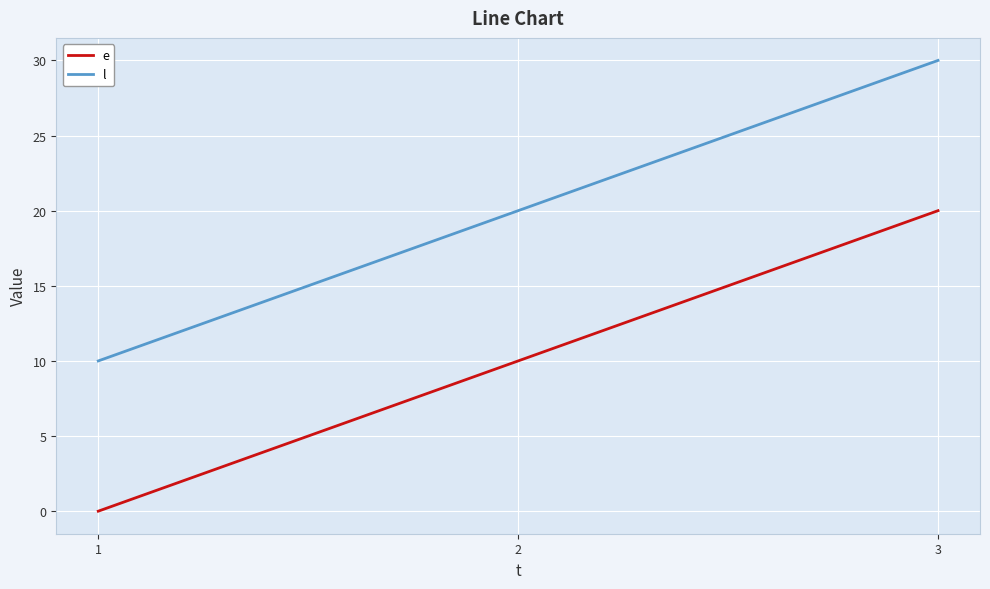

What is the spread (max minus min) of values at 1?

10